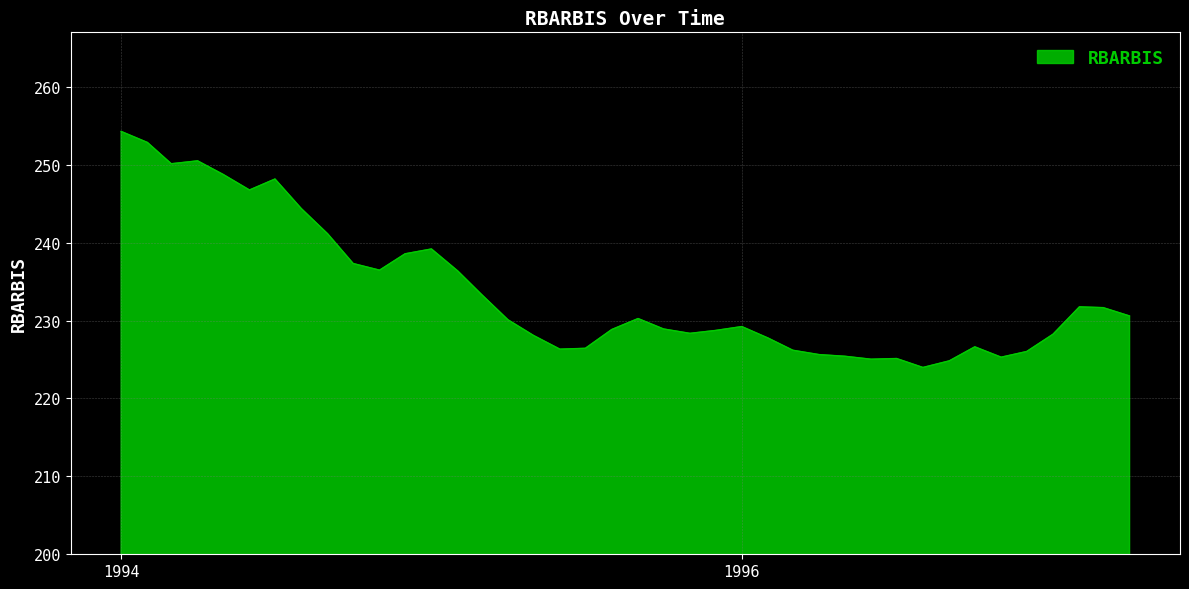

What is the difference between the maximum and minimum values?

30.3